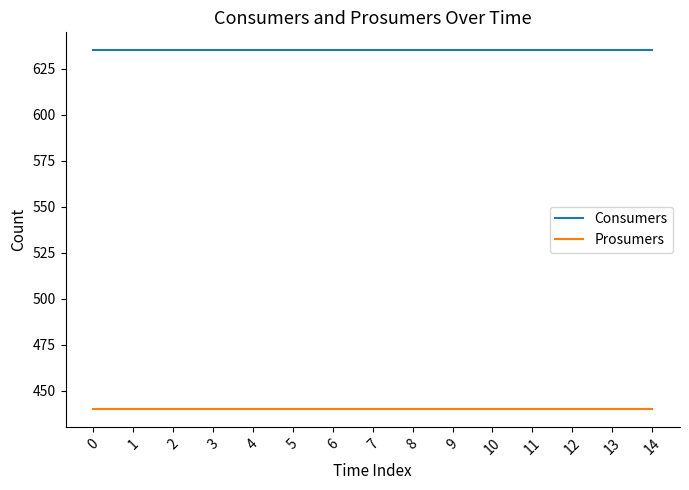

Does the chart display data point markers on the line(s)?

No